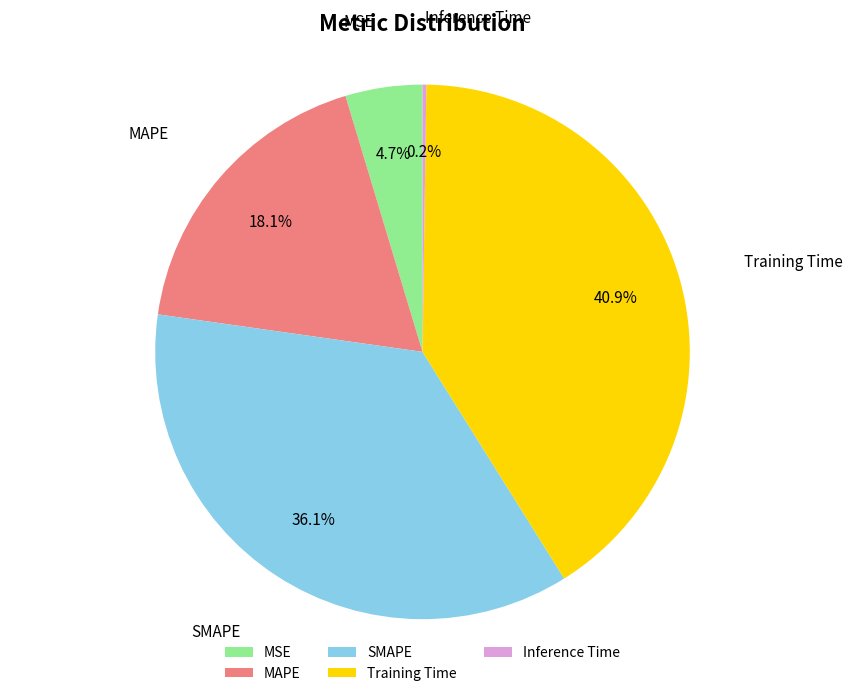

Which category has the biggest portion of the pie?

Training Time